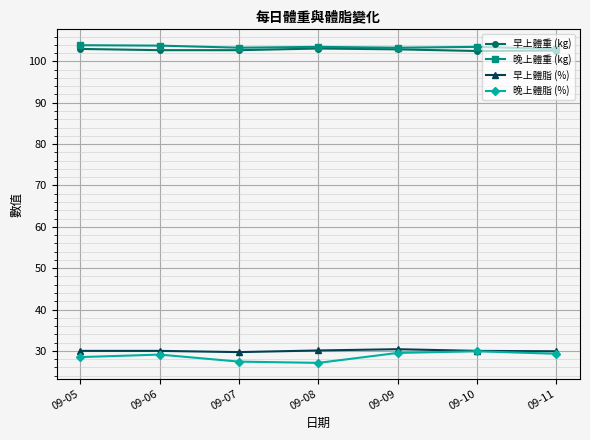

What is the difference between the 晚上體脂 (%) values at 09-08 and 09-10?

2.8